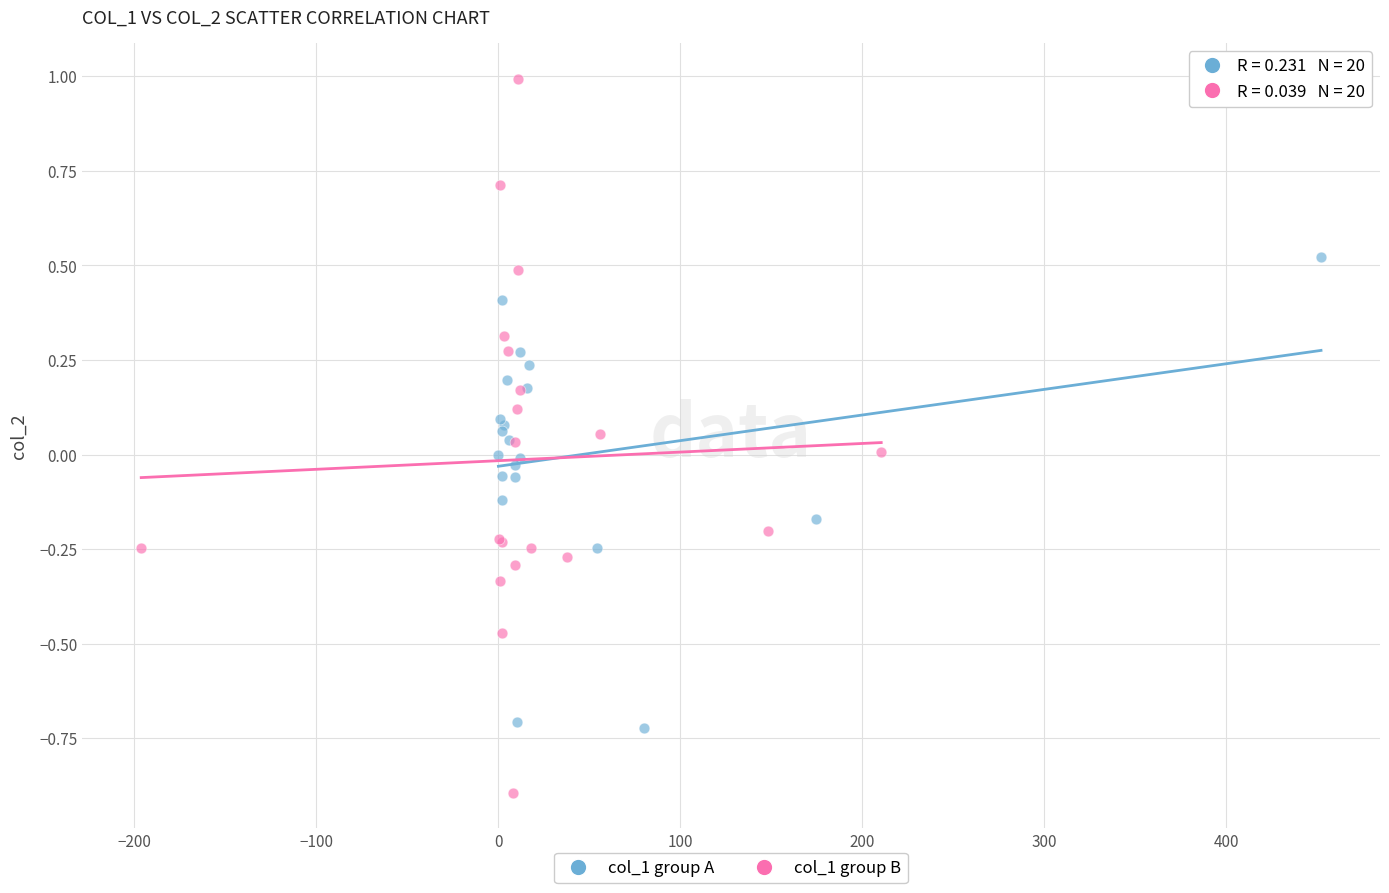

What are all the series names shown in the legend?

col_1 group A, col_1 group B